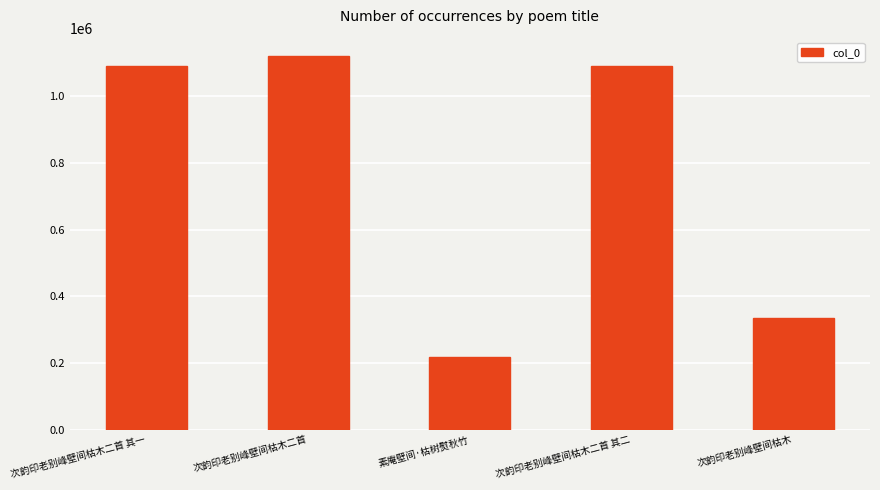

What is the greatest value displayed?

1120502